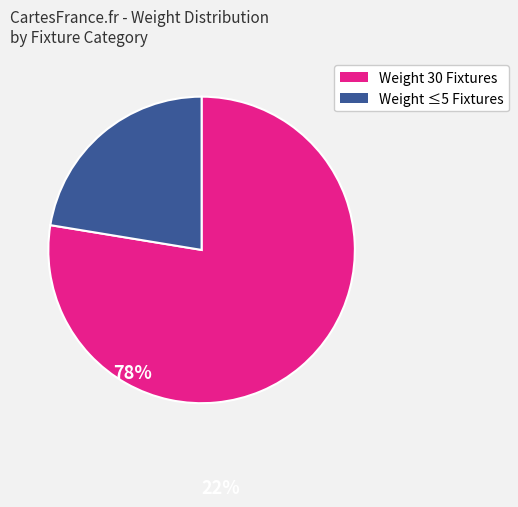

Count the number of slices in the pie.

2